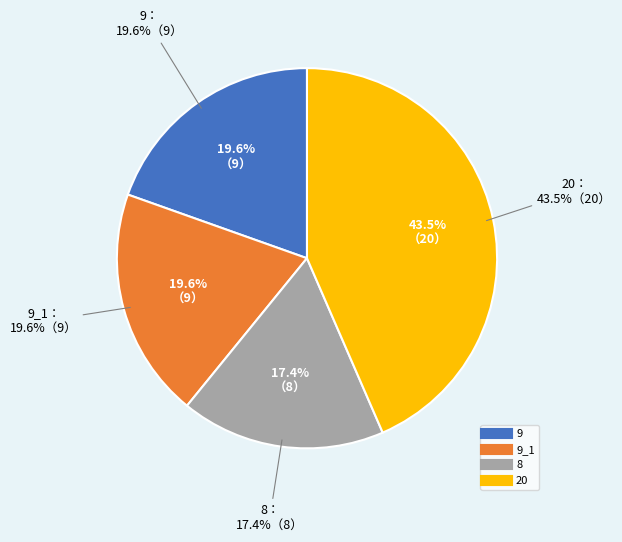

Which category has the smallest portion of the pie?

8